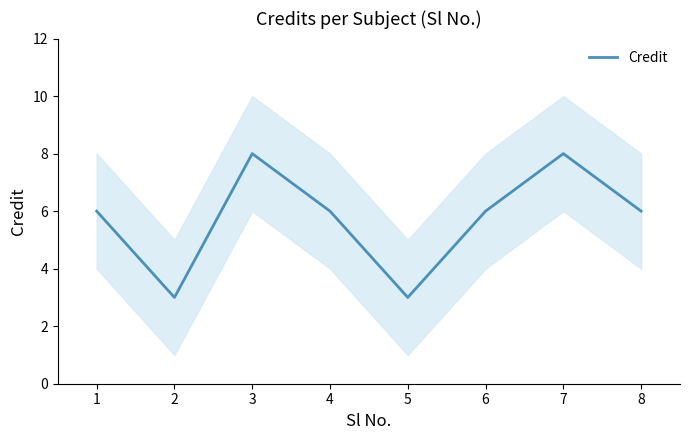

Reading left to right, list all the values displayed in this chart.

1=6	2=3	3=8	4=6	5=3	6=6	7=8	8=6